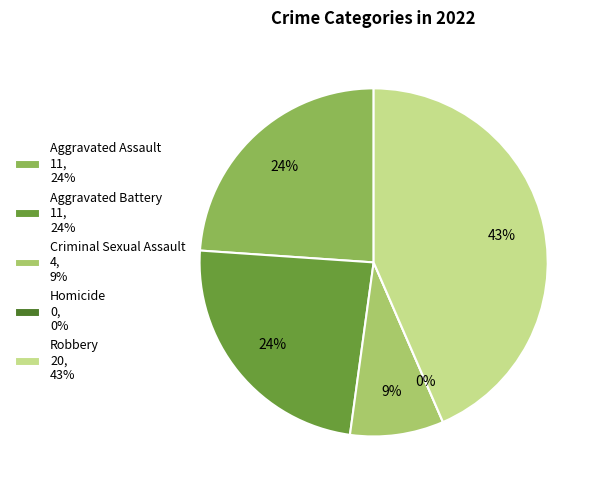

The Robbery slice represents 43% of the pie. True or false?

True